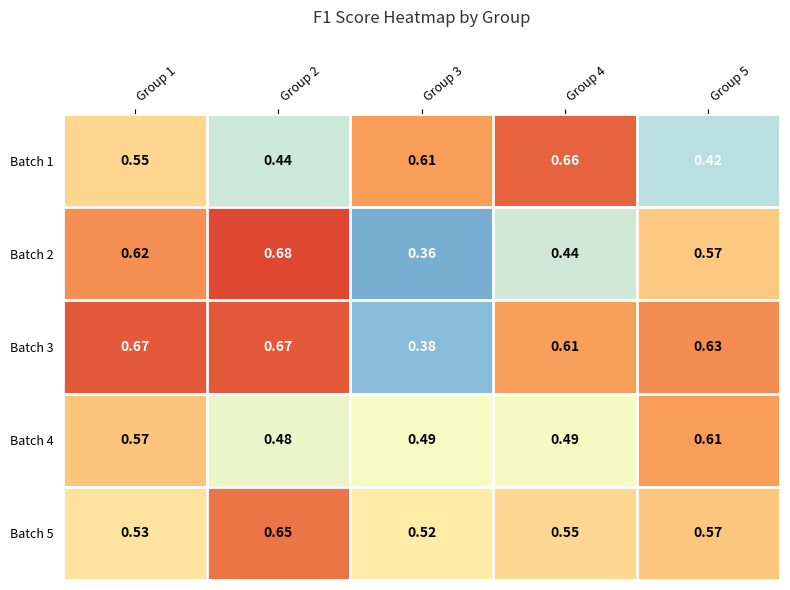

What is the maximum value shown in the chart?

0.7